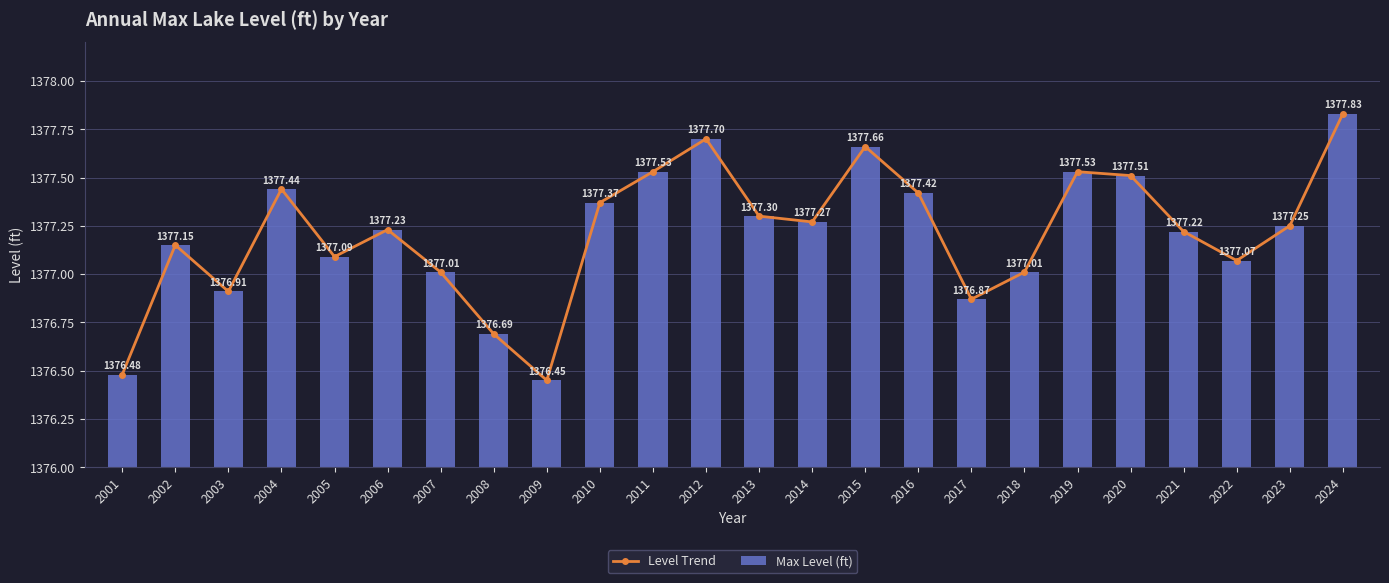

True or false: Max Level (ft) has a value of 811.1 at 2010.

False